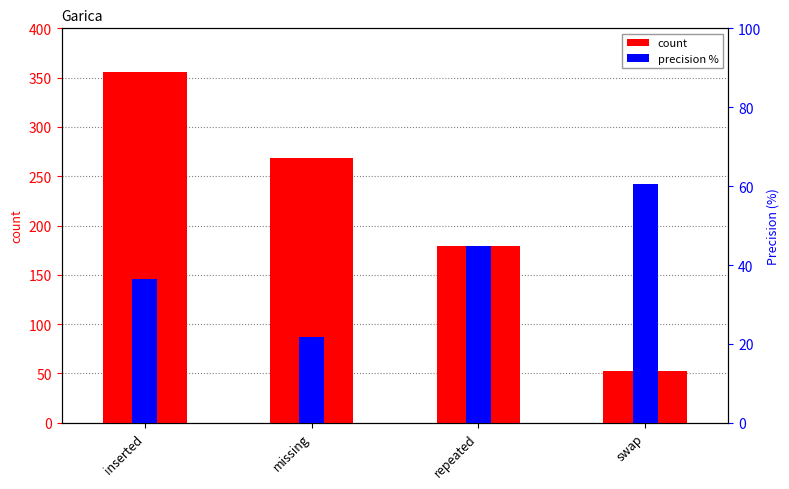

The value of precision % at swap is 60.4. True or false?

True